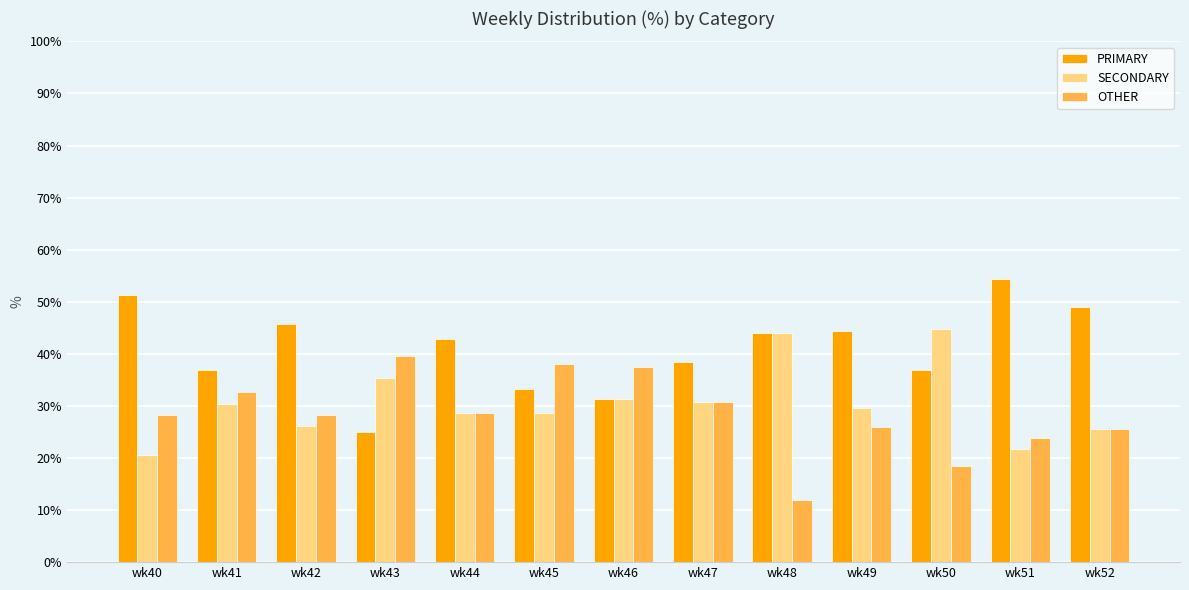

What is the difference between the maximum and minimum values in the SECONDARY series?

24.2